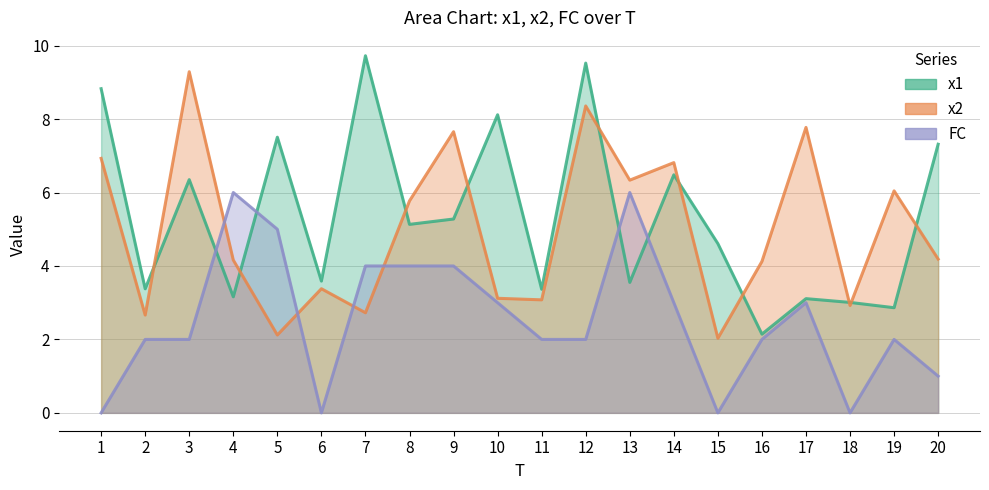

How many data points in x1 are less than 5?

10